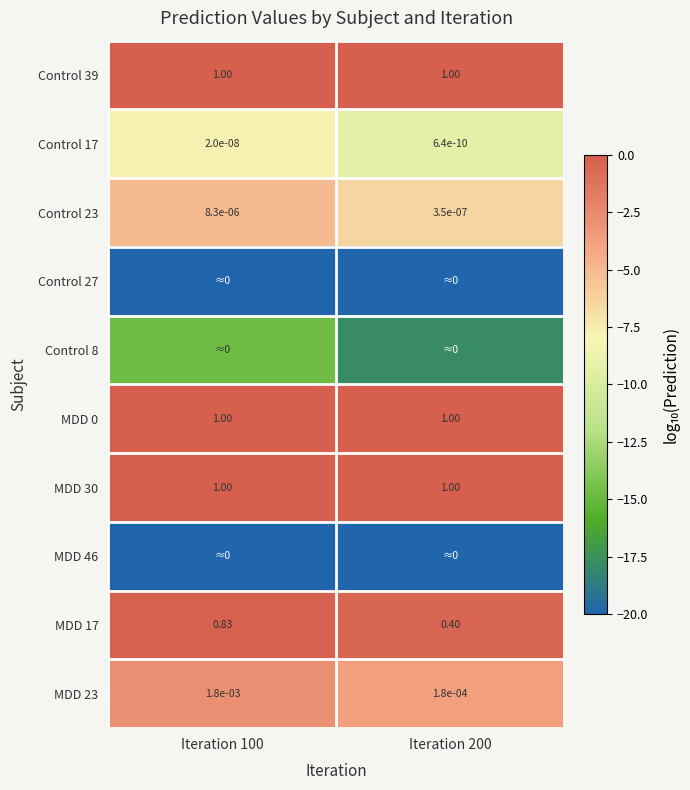

Is the value of MDD 0 at Iteration 100 greater than the value of MDD 17 at Iteration 100?

Yes